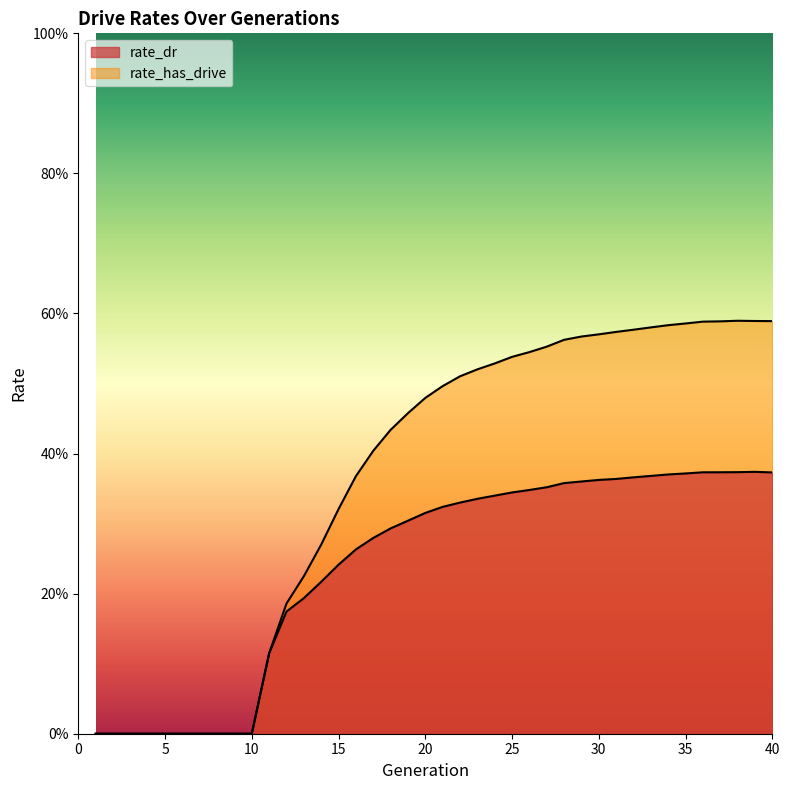

What is the value of the rate_has_drive point at the 40th from the left?

0.6